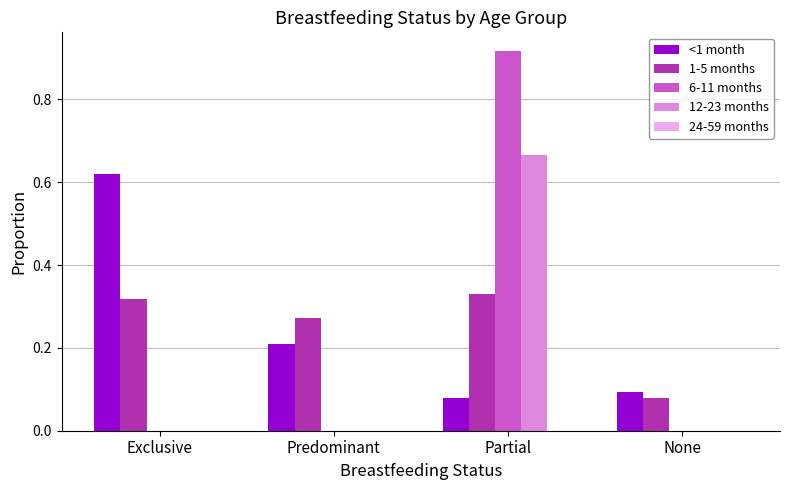

What is the total value across all series at Partial?

2.0